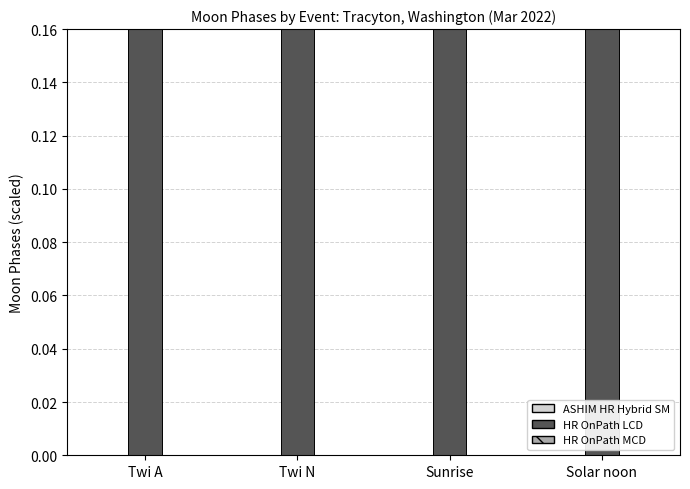

What is the label of the 2nd bar from the right?

Sunrise